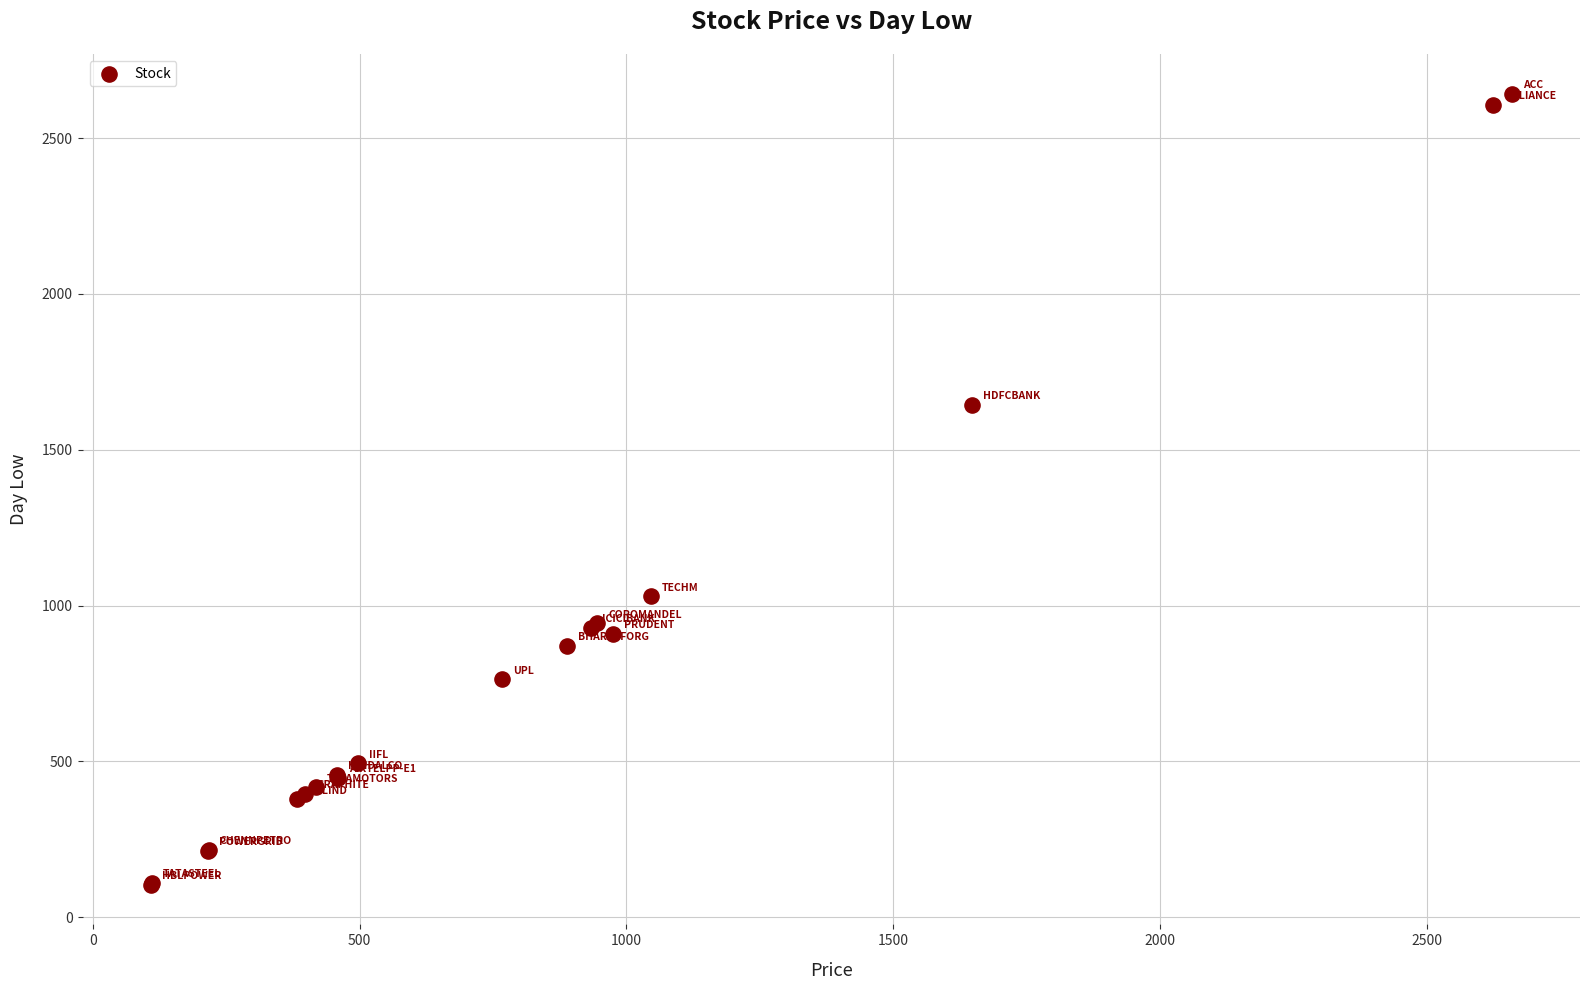

What Y value in the scatter plot is closest to 1373?

1645.0